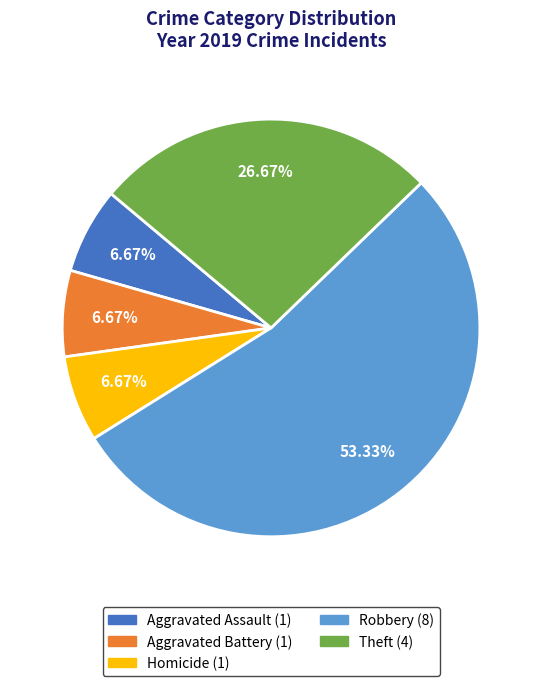

Does any single category account for the majority?

Yes